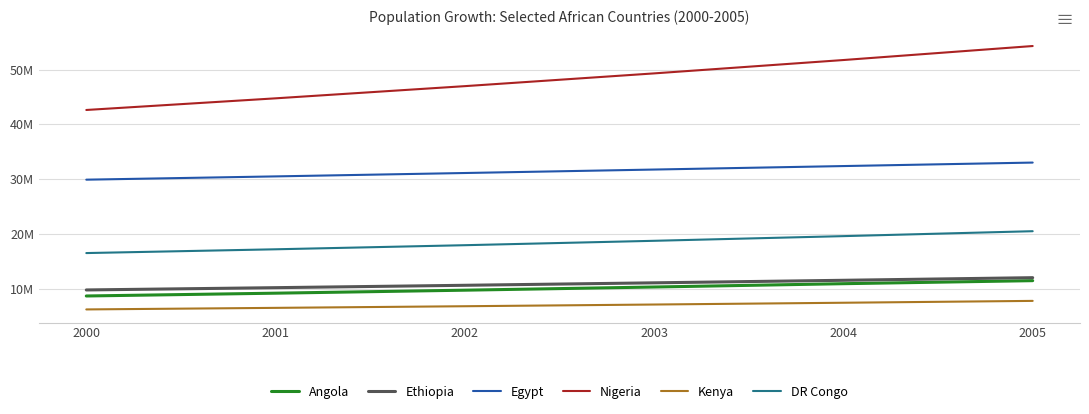

True or false: Egypt and DR Congo cross at least once.

False